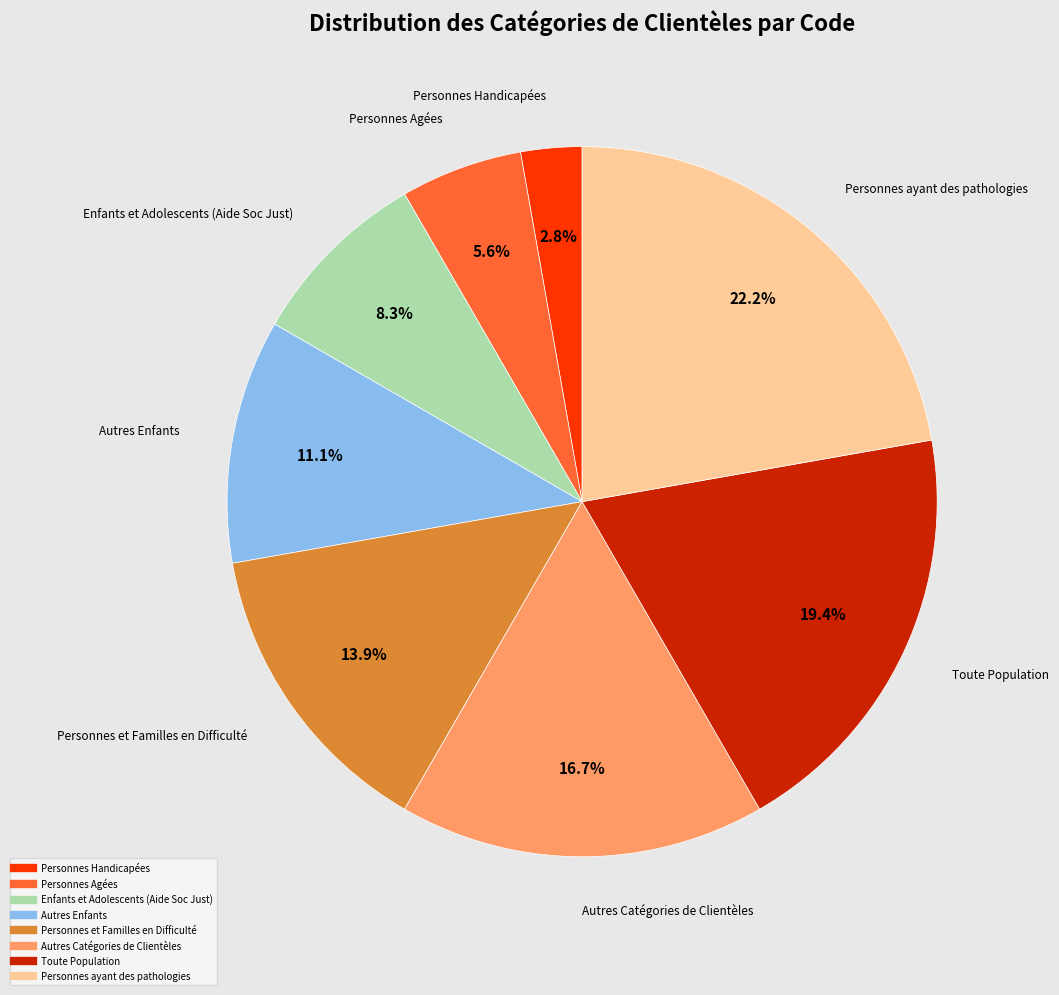

Which has a higher value, Personnes ayant des pathologies or Autres Catégories de Clientèles?

Personnes ayant des pathologies